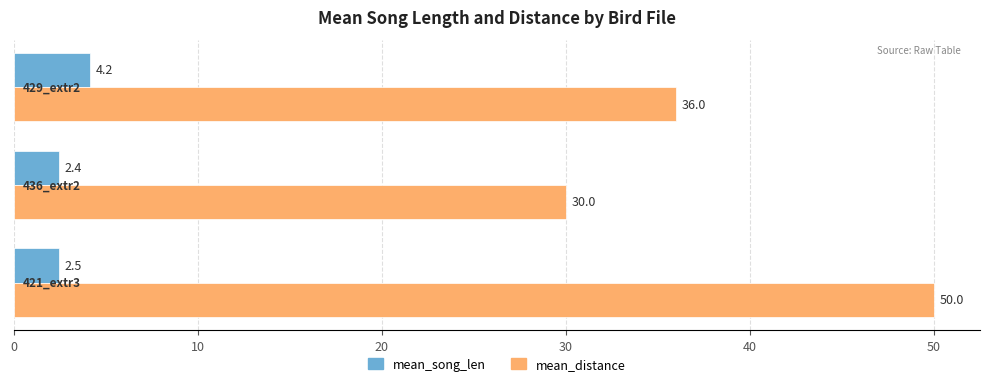

Which series has the widest spread of values?

mean_distance